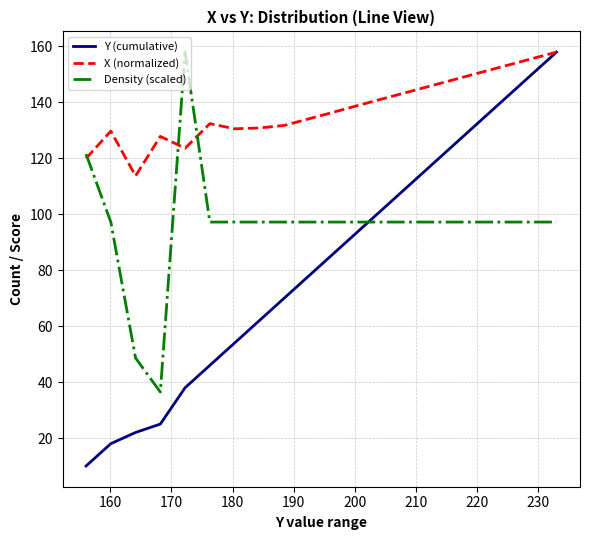

What is the minimum value for Density (scaled)?

36.5